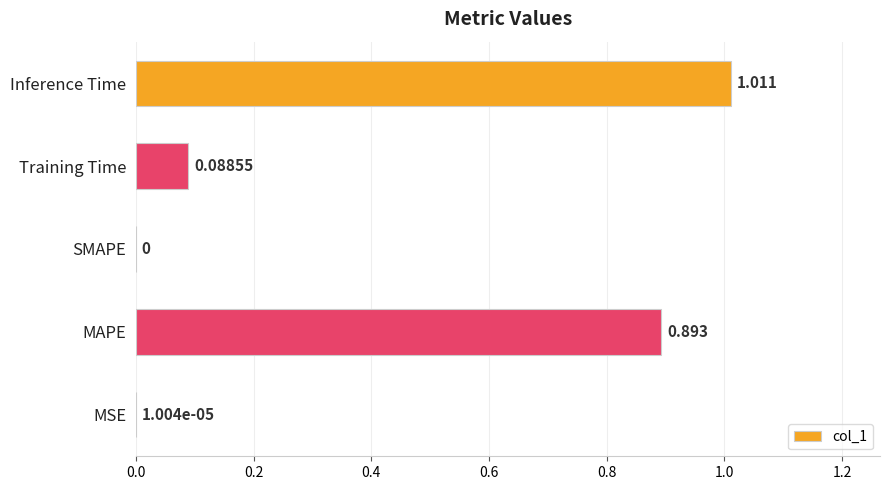

Between MSE and Training Time, which is larger?

Training Time